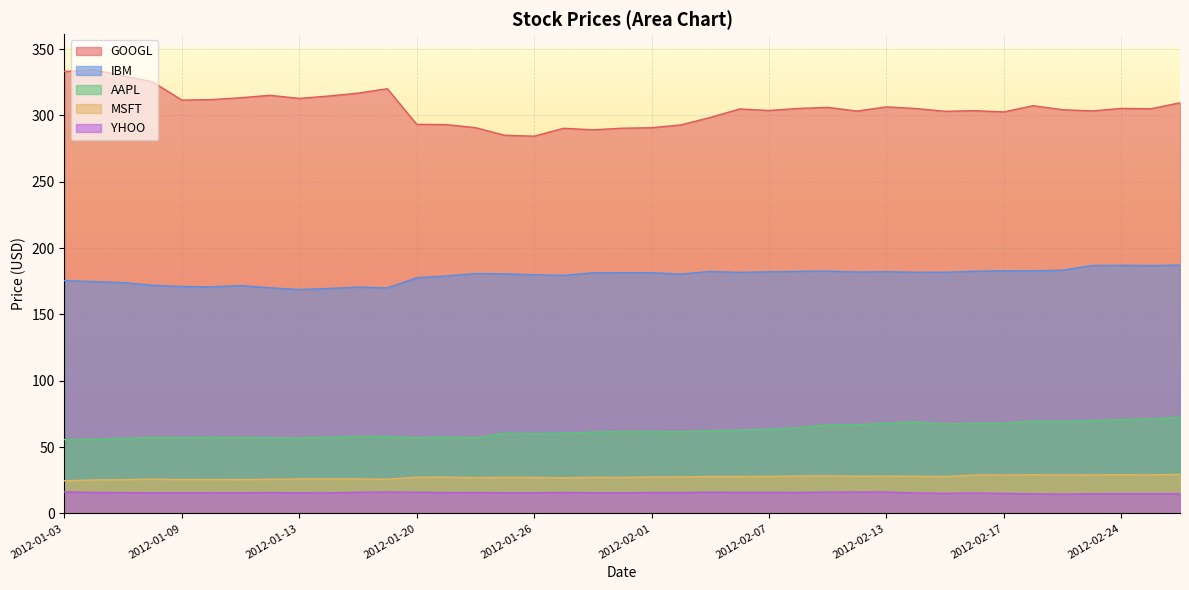

What is the sum of all MSFT values?

1063.2